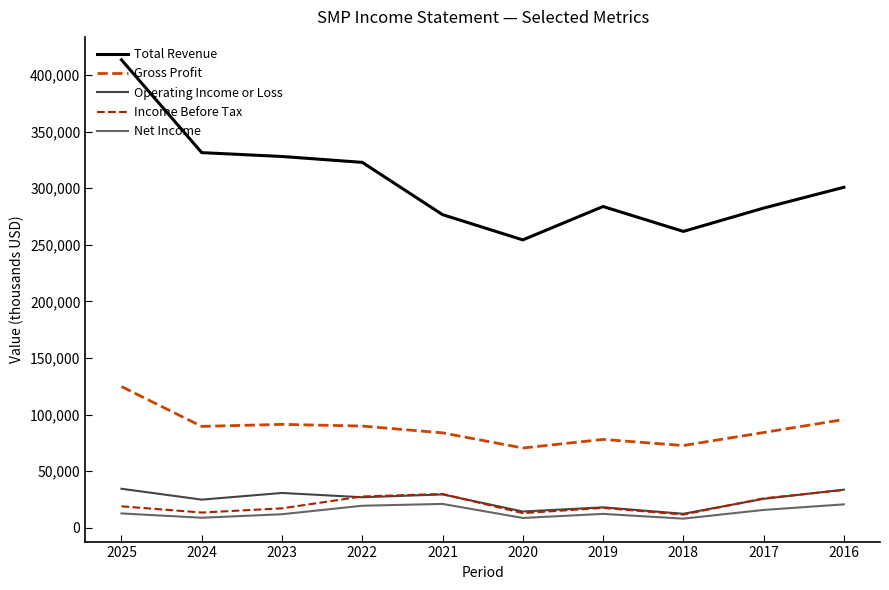

In Operating Income or Loss, how many points are higher than both neighbors (excluding endpoints)?

3